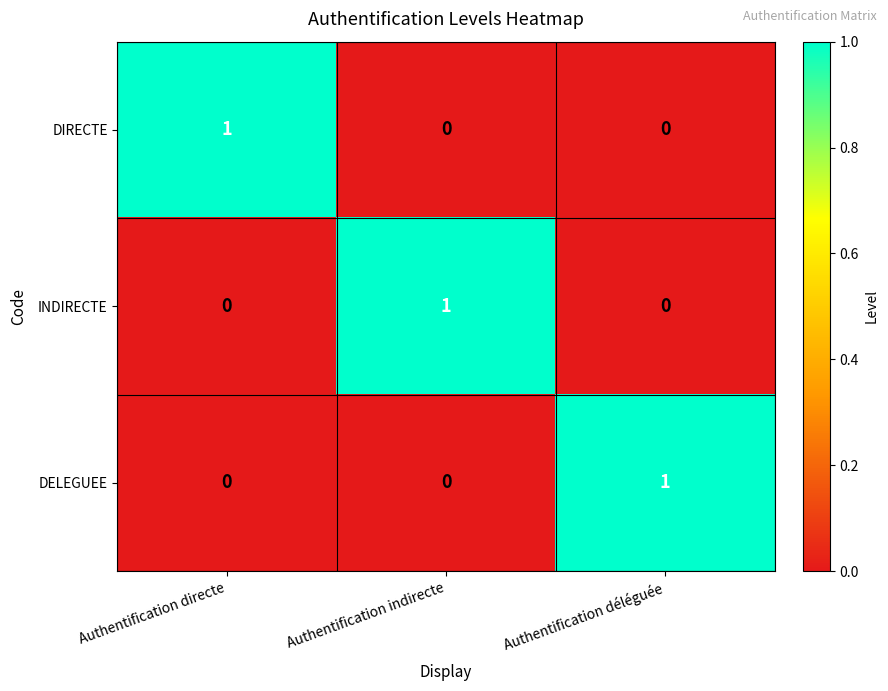

The DELEGUEE series shows 2 at Authentification déléguée. True or false?

False